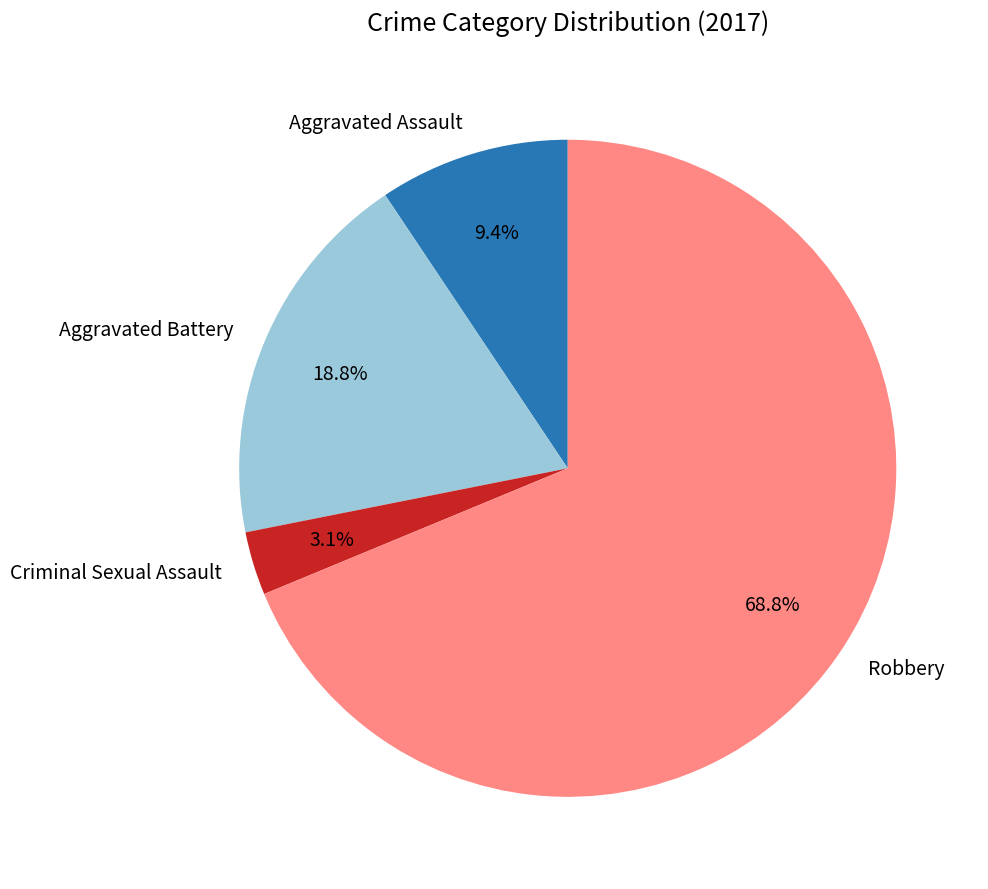

True or false: Aggravated Battery accounts for 8% of the total.

False